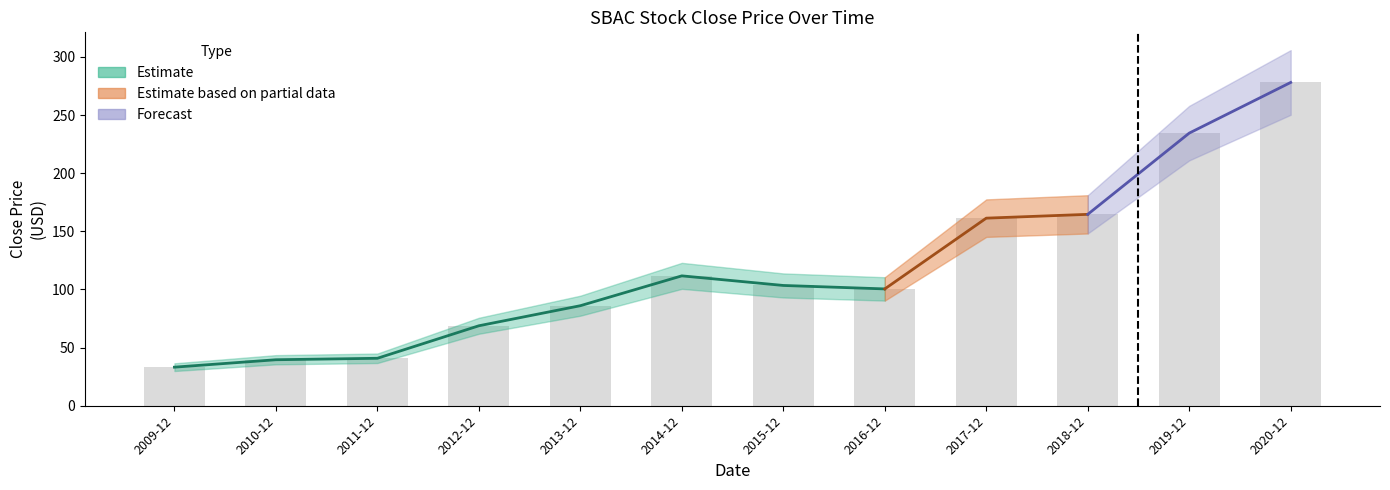

Where does the data first go above 103?

2014-12